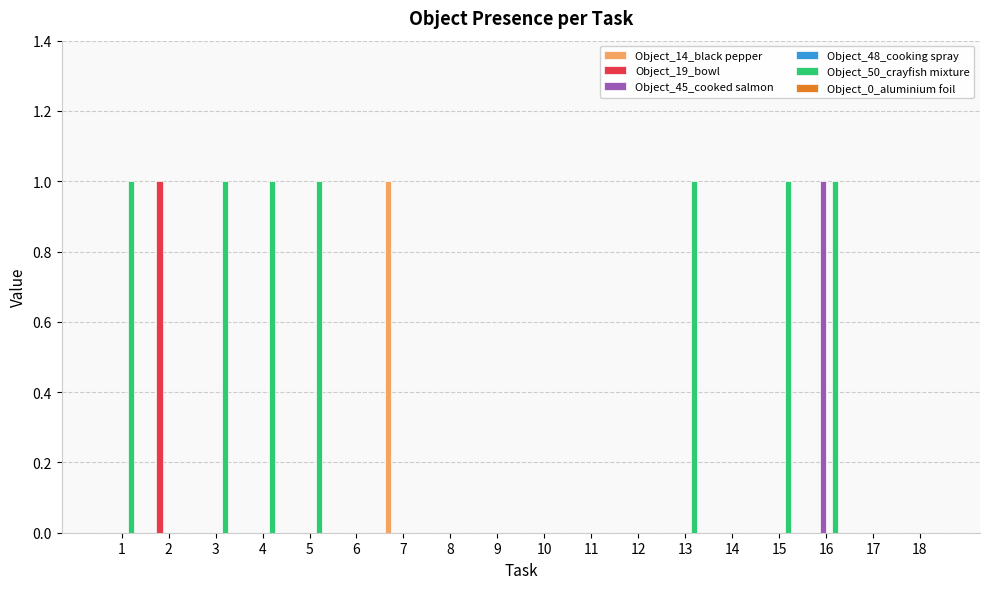

At which category is the sum across all series the highest?

16